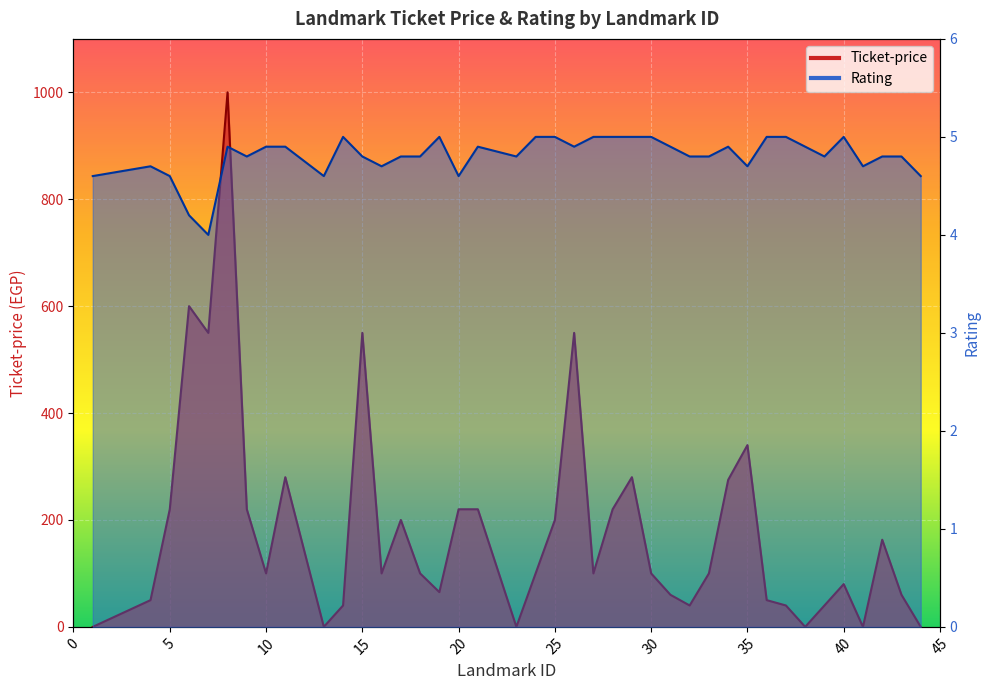

What is the sum of all Ticket-price values?

7313.0